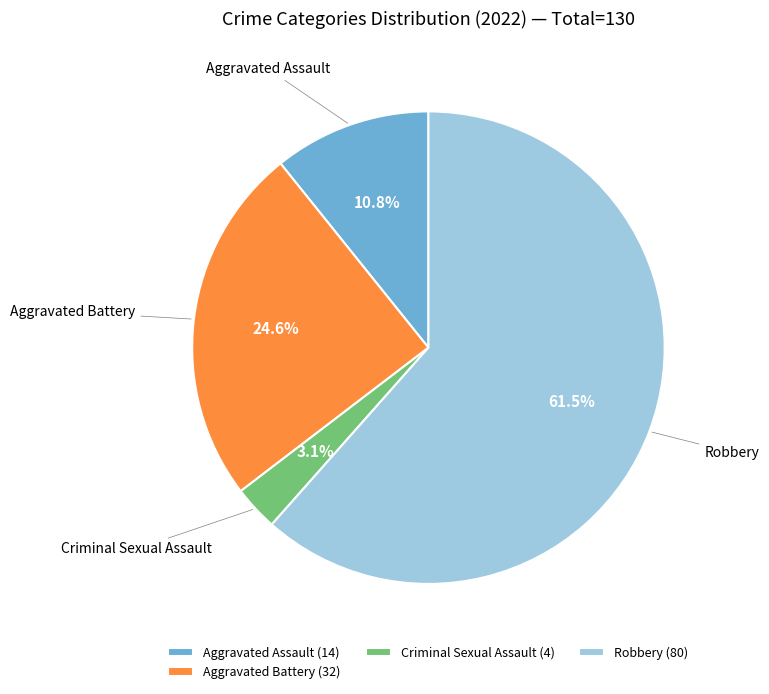

What portion of the pie excludes Aggravated Battery?

75.4%